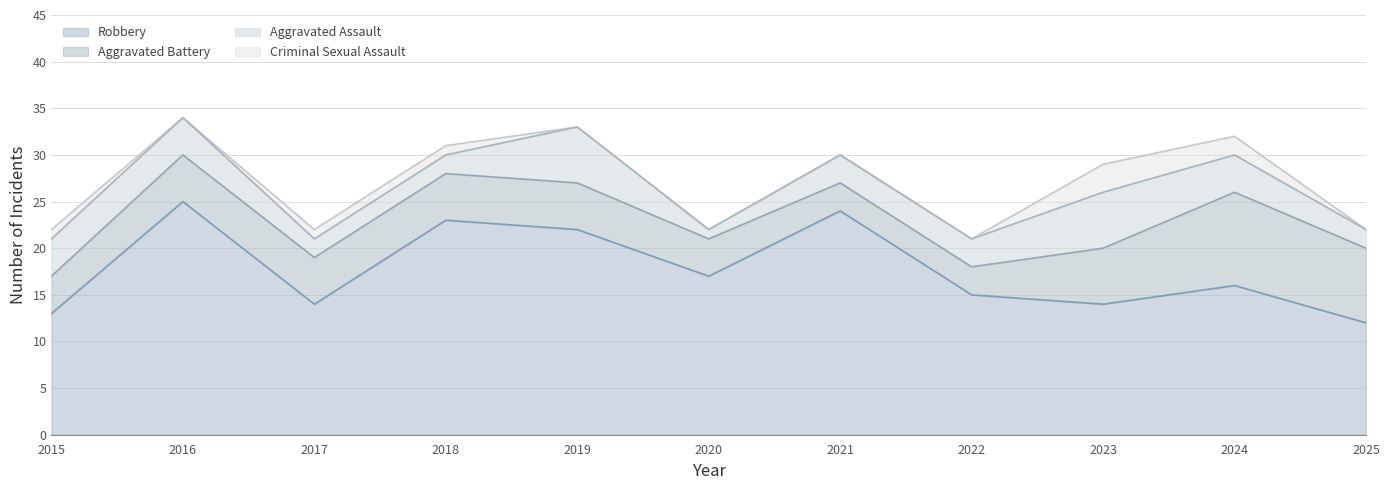

At 2016, list the series in order from largest to smallest.

Robbery, Aggravated Battery, Aggravated Assault, Criminal Sexual Assault